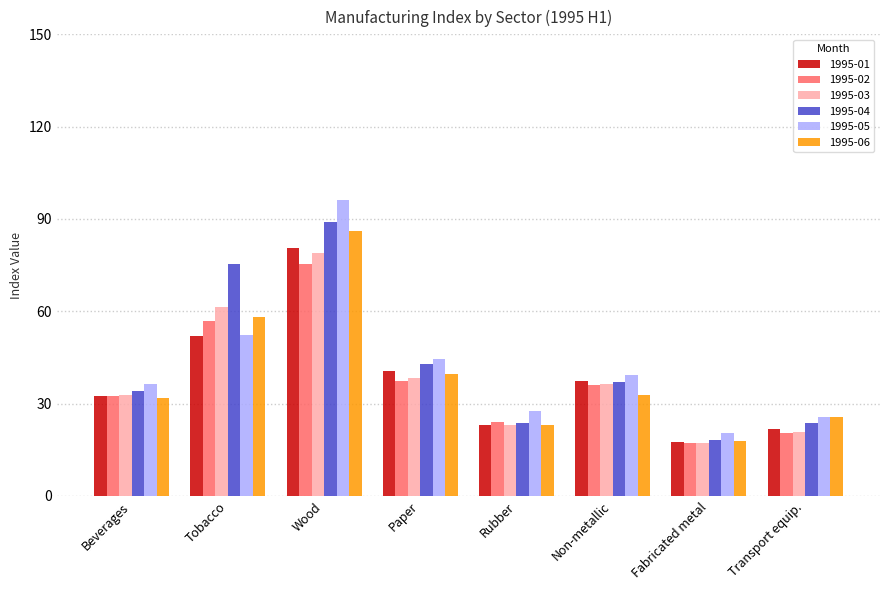

What is the highest value of the 1995-01 series?

80.6